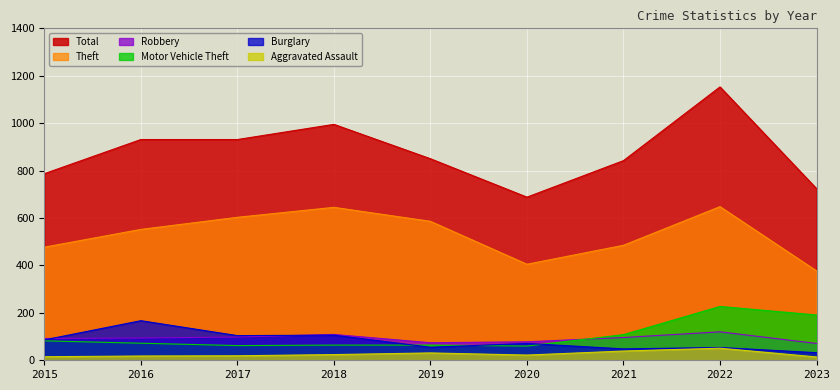

True or false: Burglary and Total cross at least once.

False